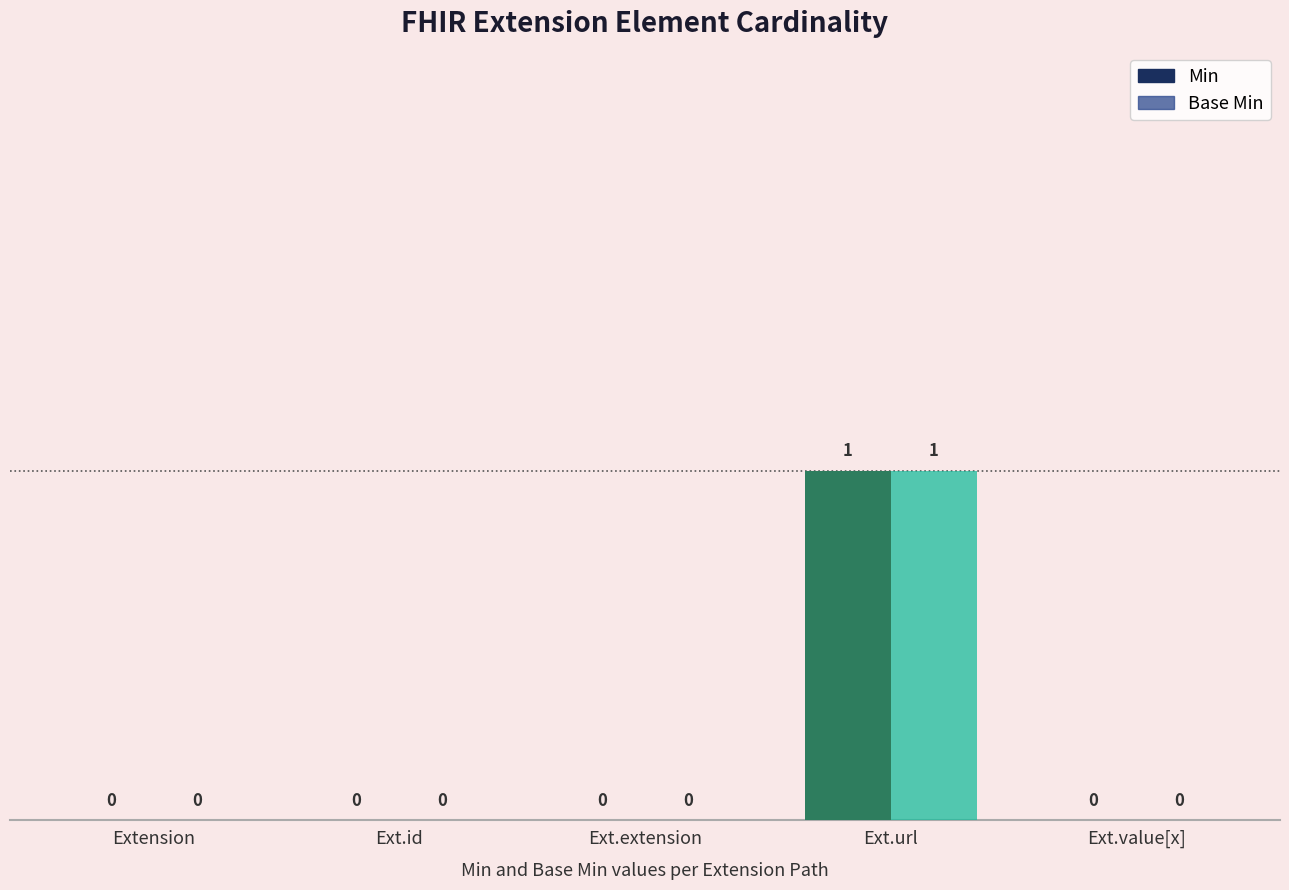

The Min series shows -1 at Ext.value[x]. True or false?

False